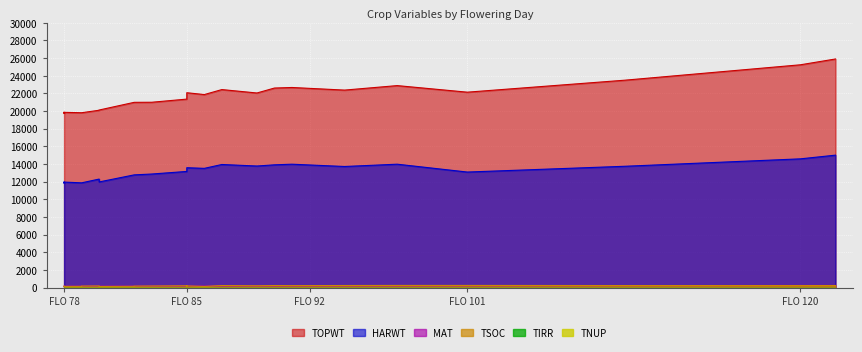

What is the total value across all series at 78?

31827